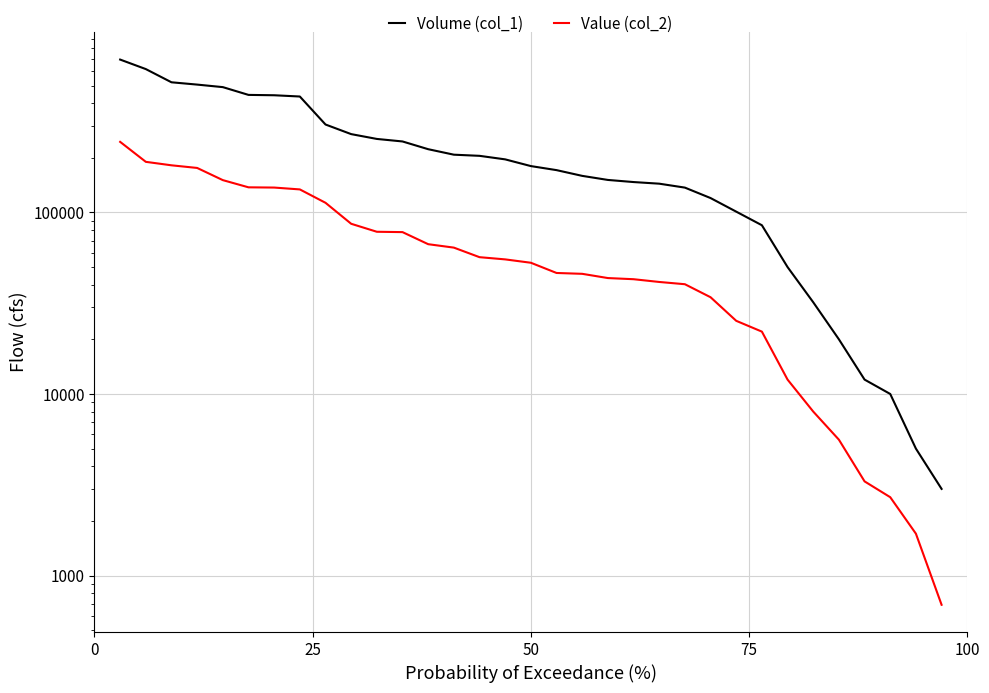

Is this an area chart (filled region under the line)?

No